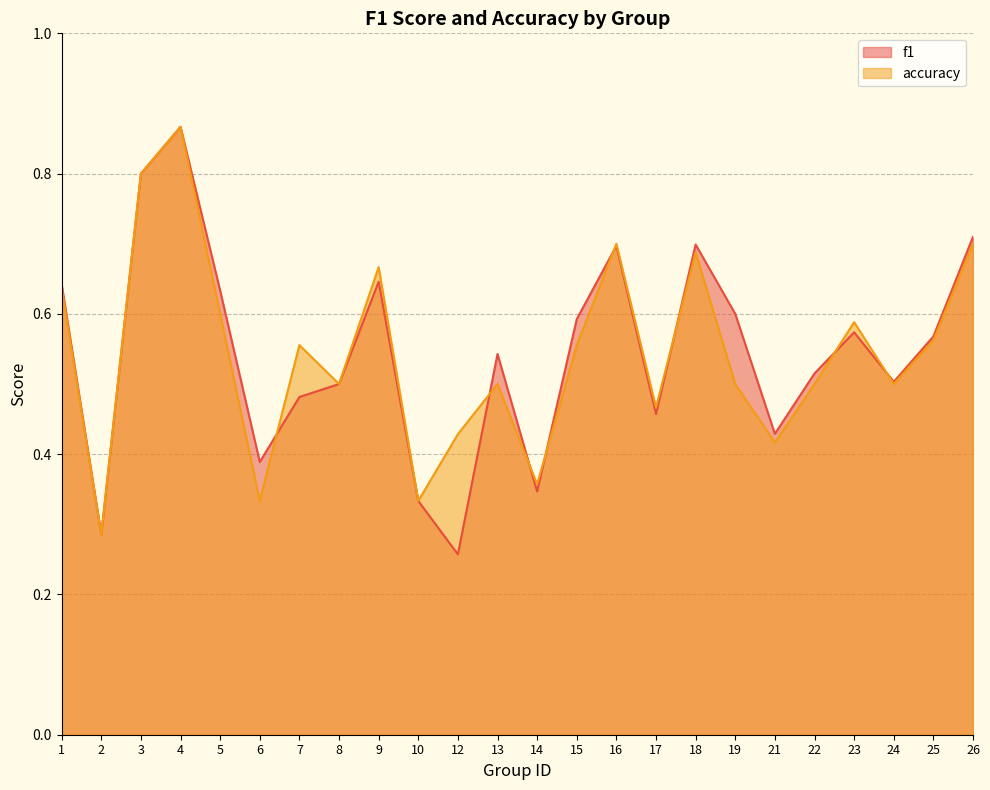

What is the total value across all series at 7?

1.0